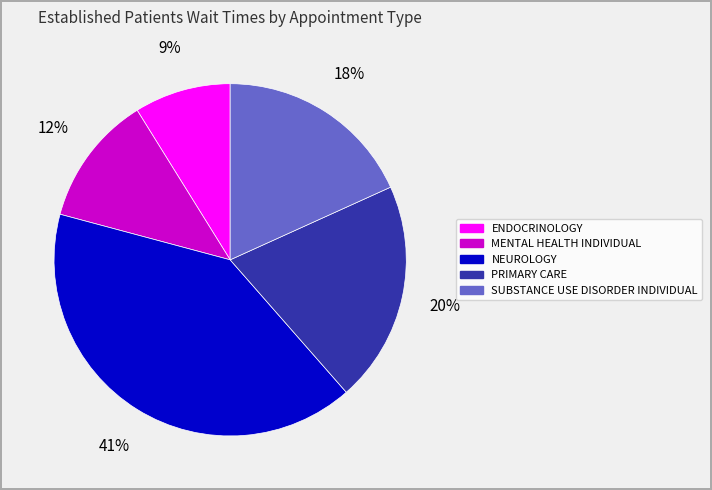

Does PRIMARY CARE account for over 50% of the chart?

No